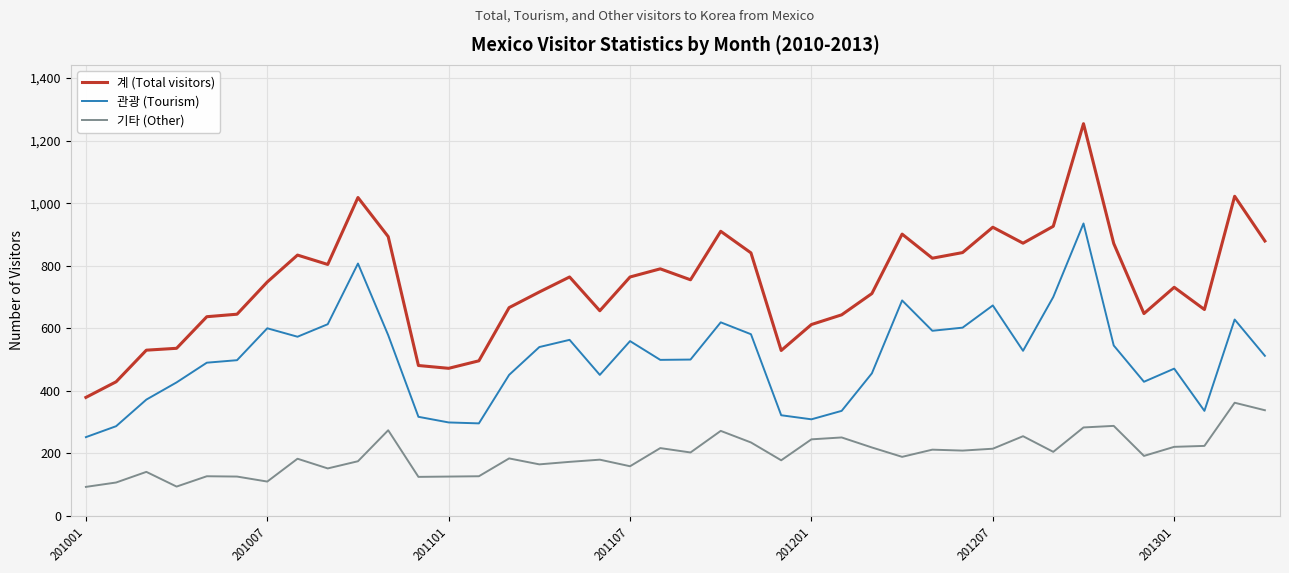

True or false: 계 (Total visitors) and 기타 (Other) intersect in this chart.

False